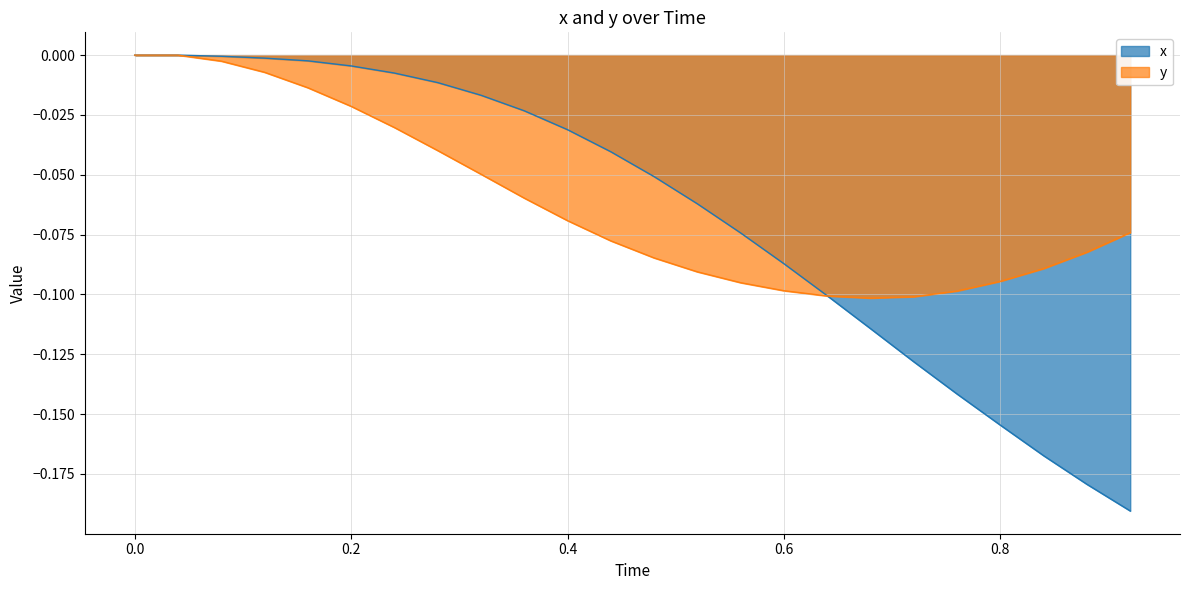

Which series has the widest spread of values?

x